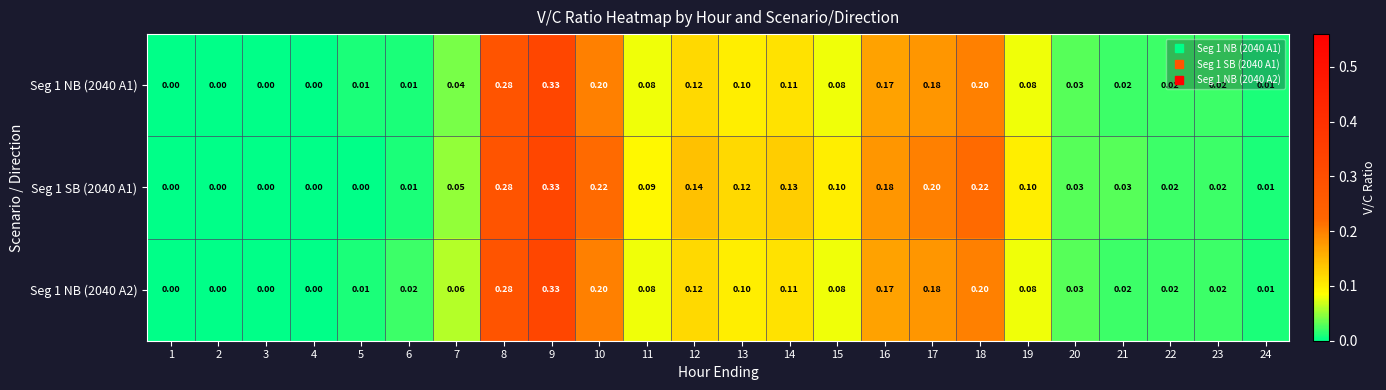

Is the value of Seg 1 NB (2040 A1) at 4 greater than the value of Seg 1 SB (2040 A1) at 6?

No